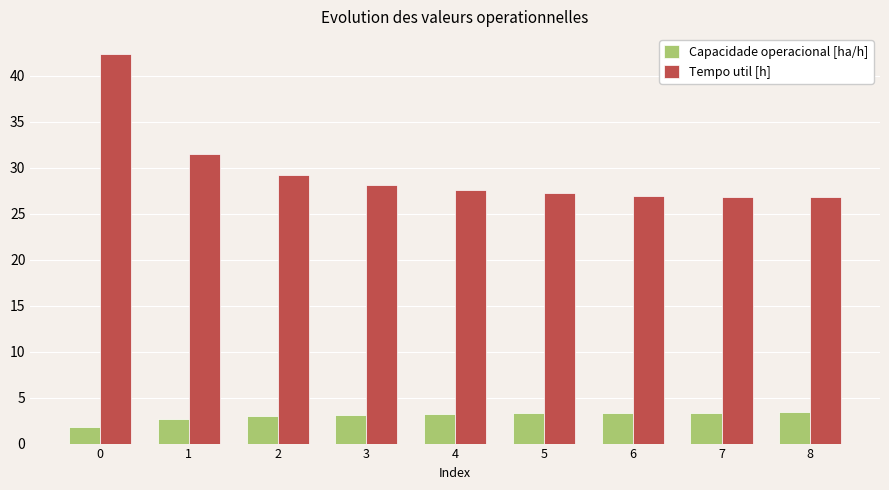

Are the bars horizontal?

No